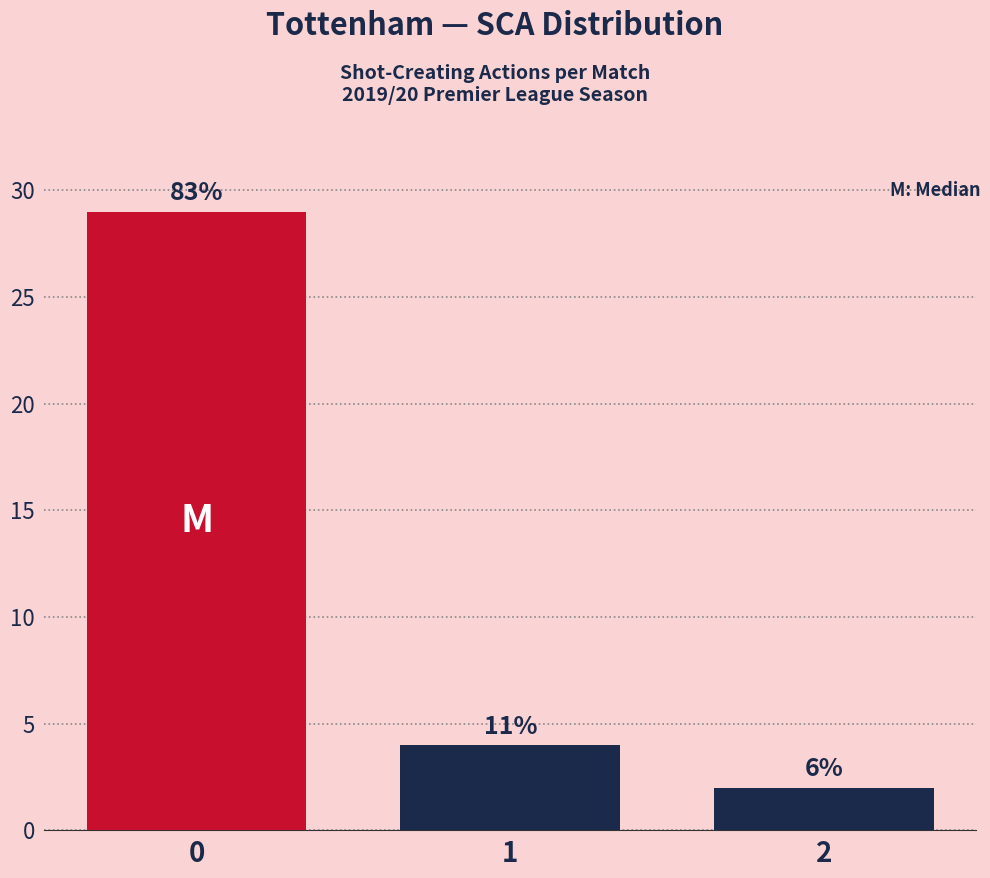

How many bars are there in total?

3